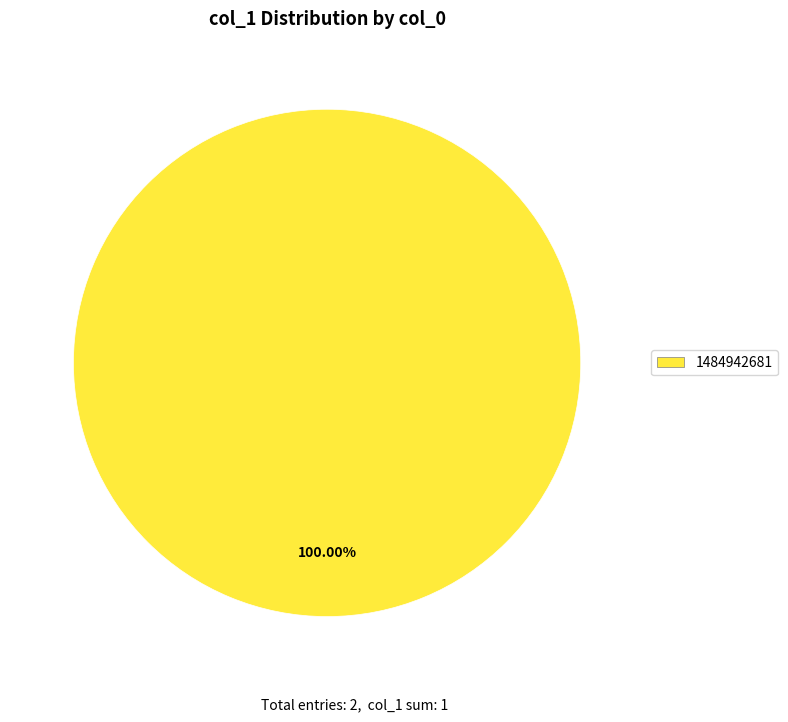

Does any single category account for the majority?

Yes